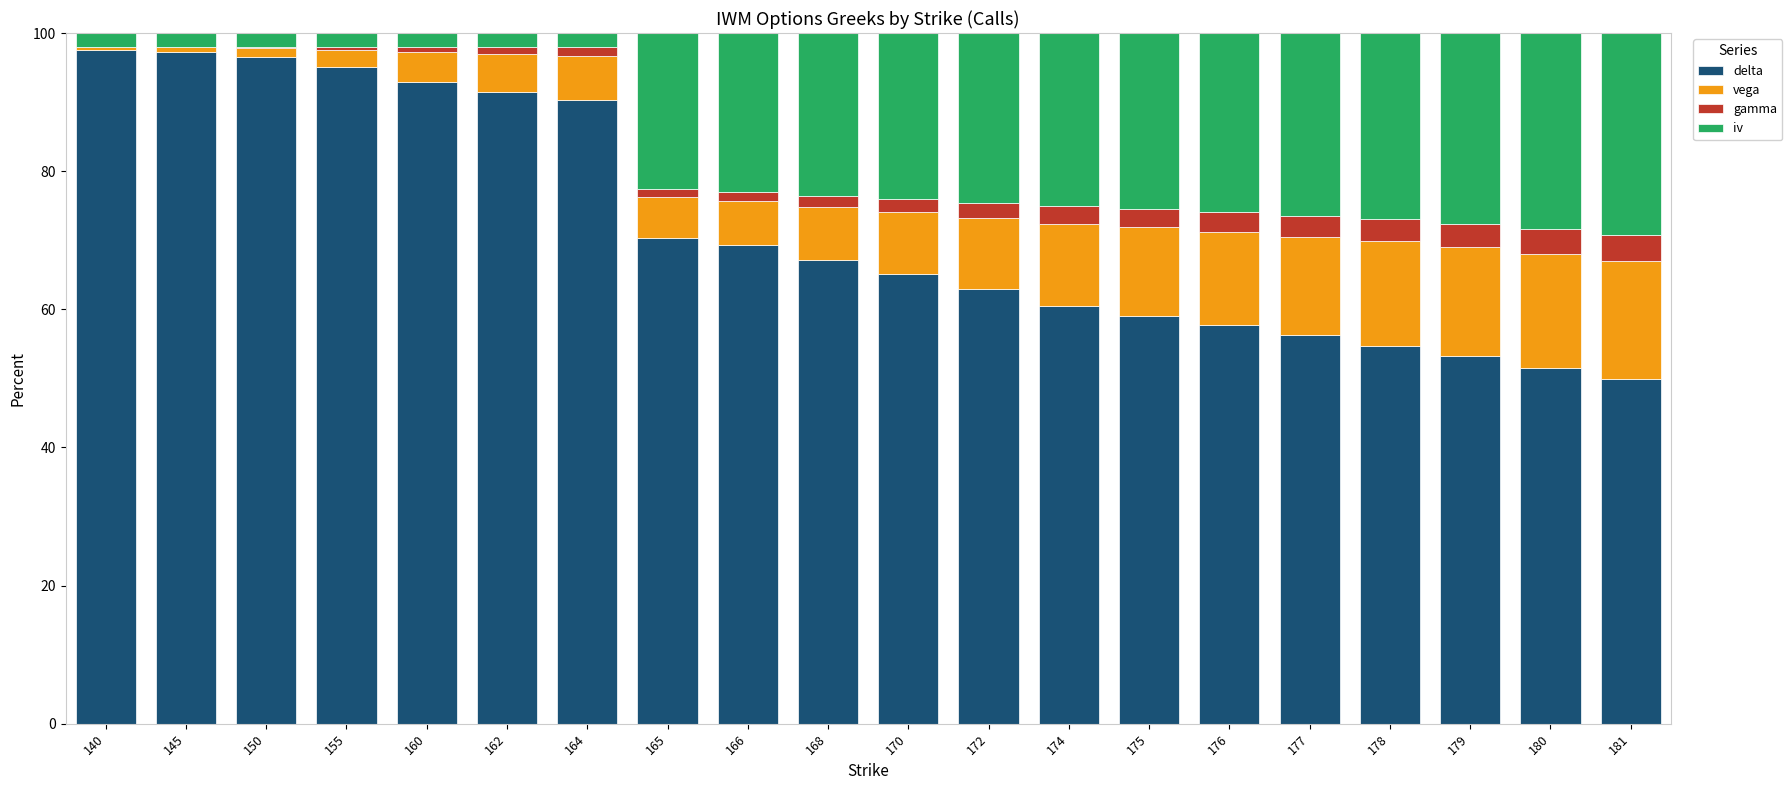

What is the highest value of the delta series?

97.6